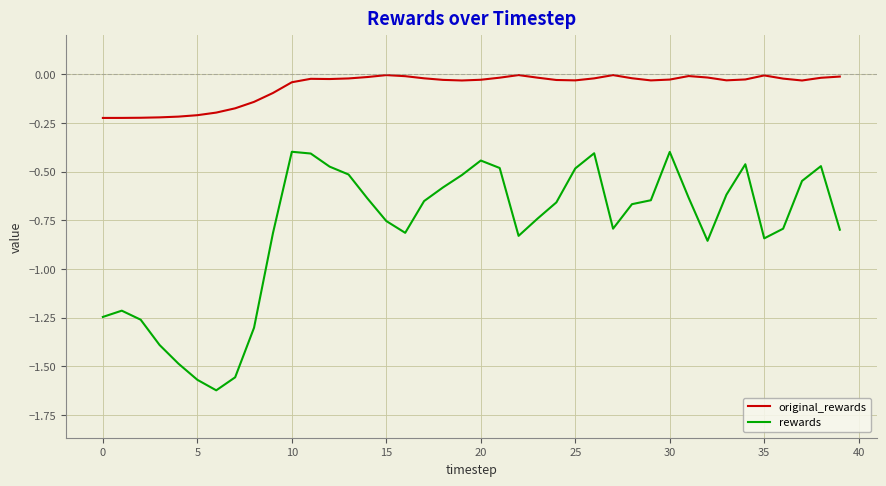

Rank the series by their maximum value, from lowest to highest.

rewards, original_rewards